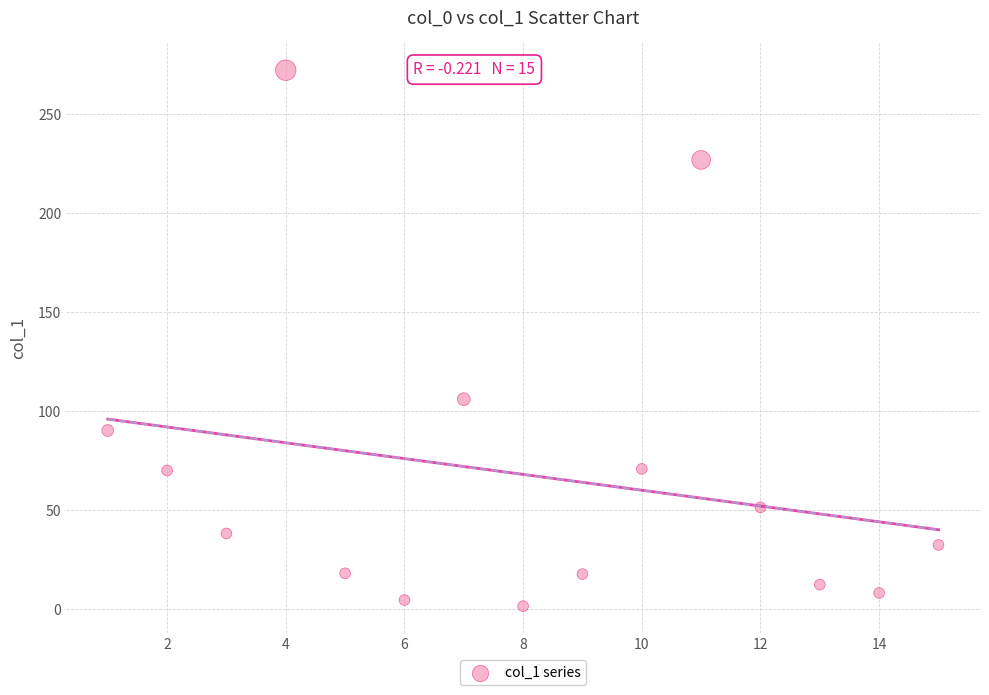

What Y value in the scatter plot is closest to 136?

106.1